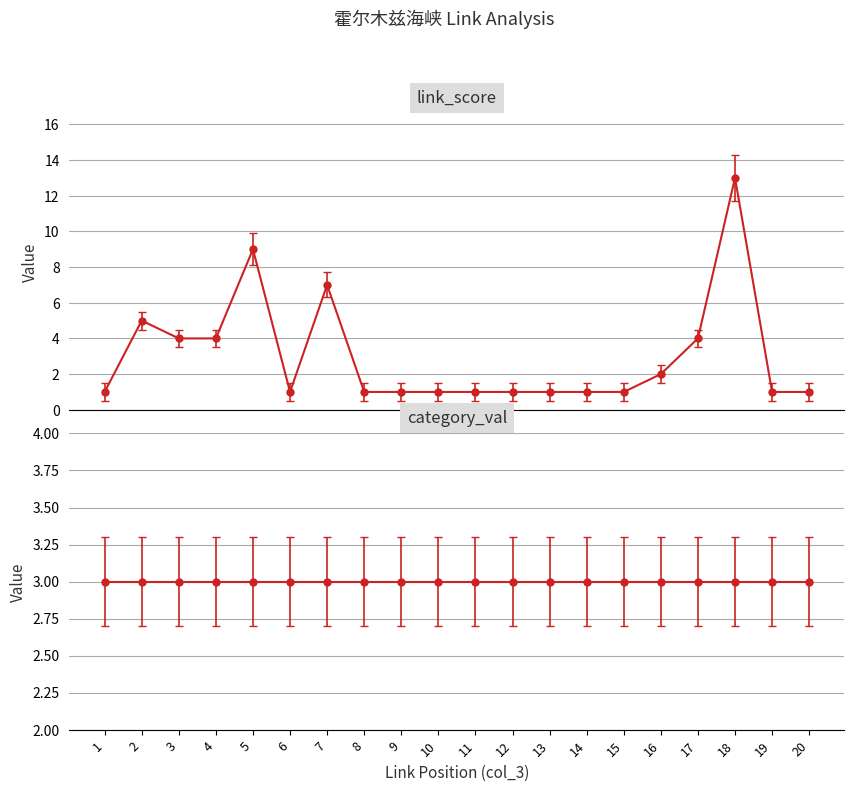

What is the sum of all category_val values?

60